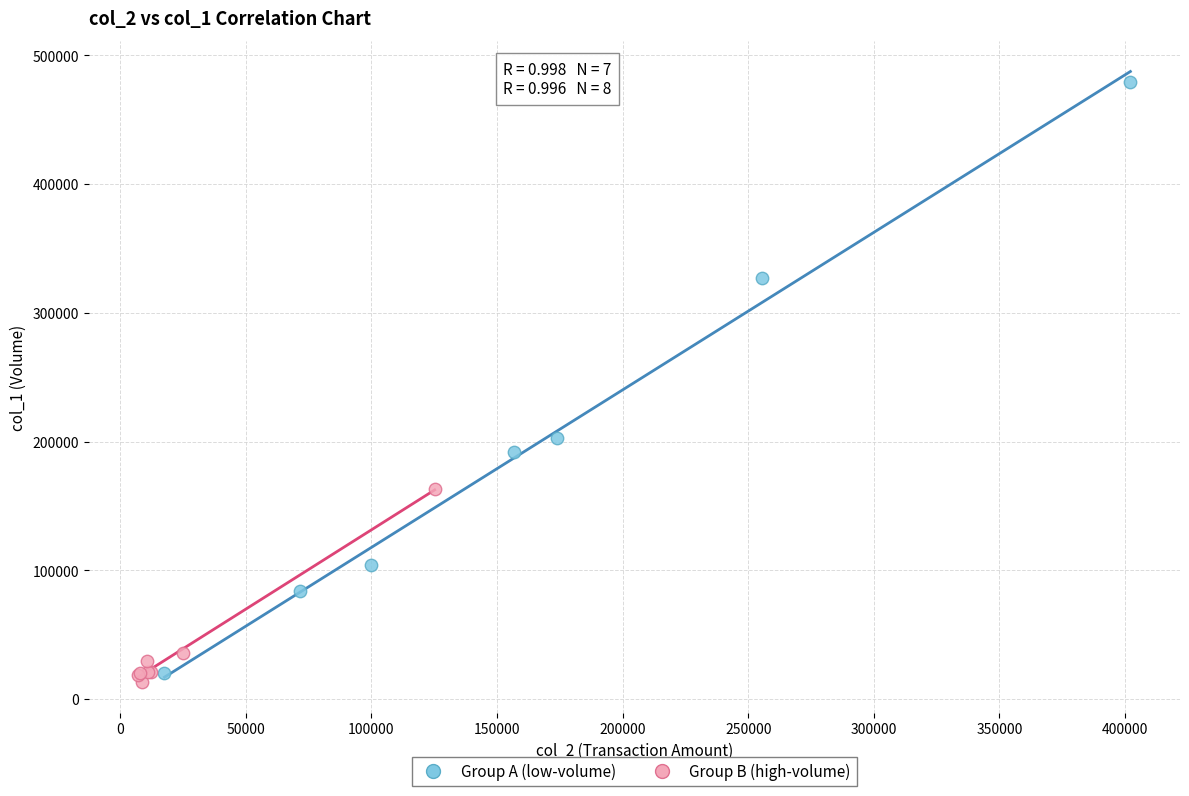

Which series contains the highest Y value?

Group A (low-volume)